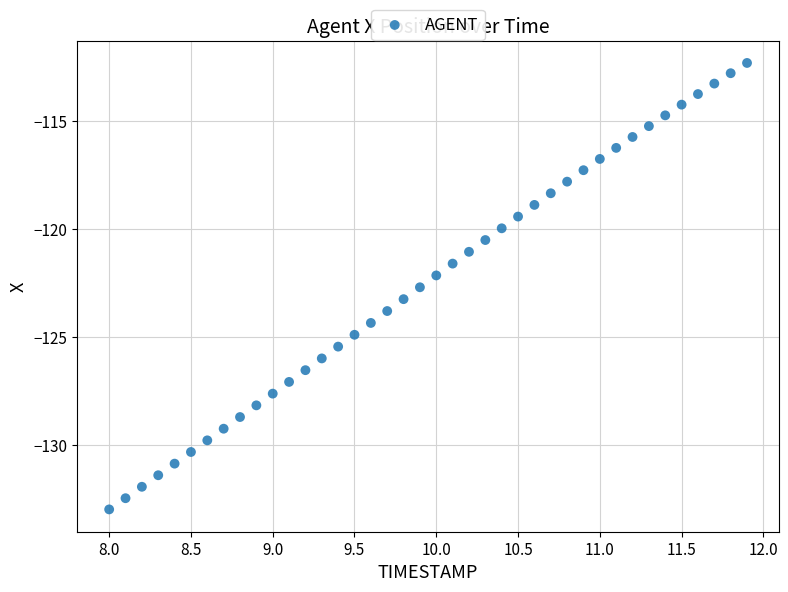

What is the range of Y values (max minus min)?

20.7